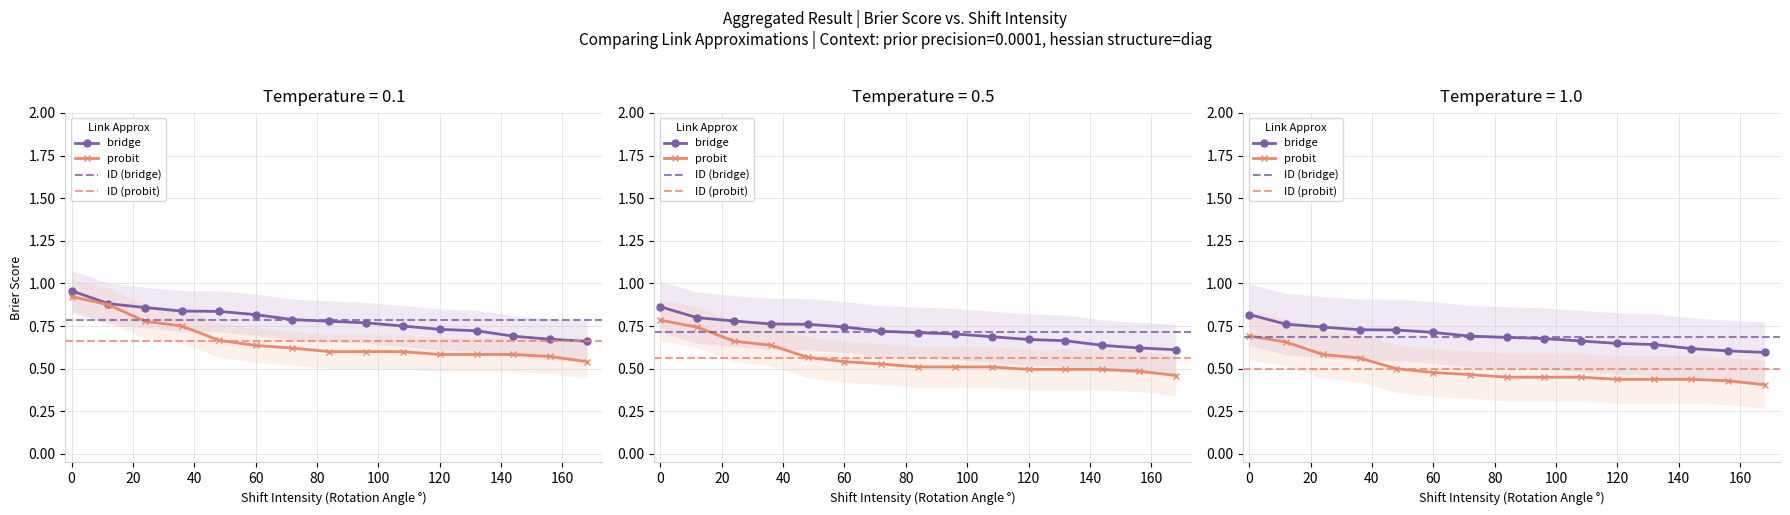

Does the chart have visible grid lines?

Yes